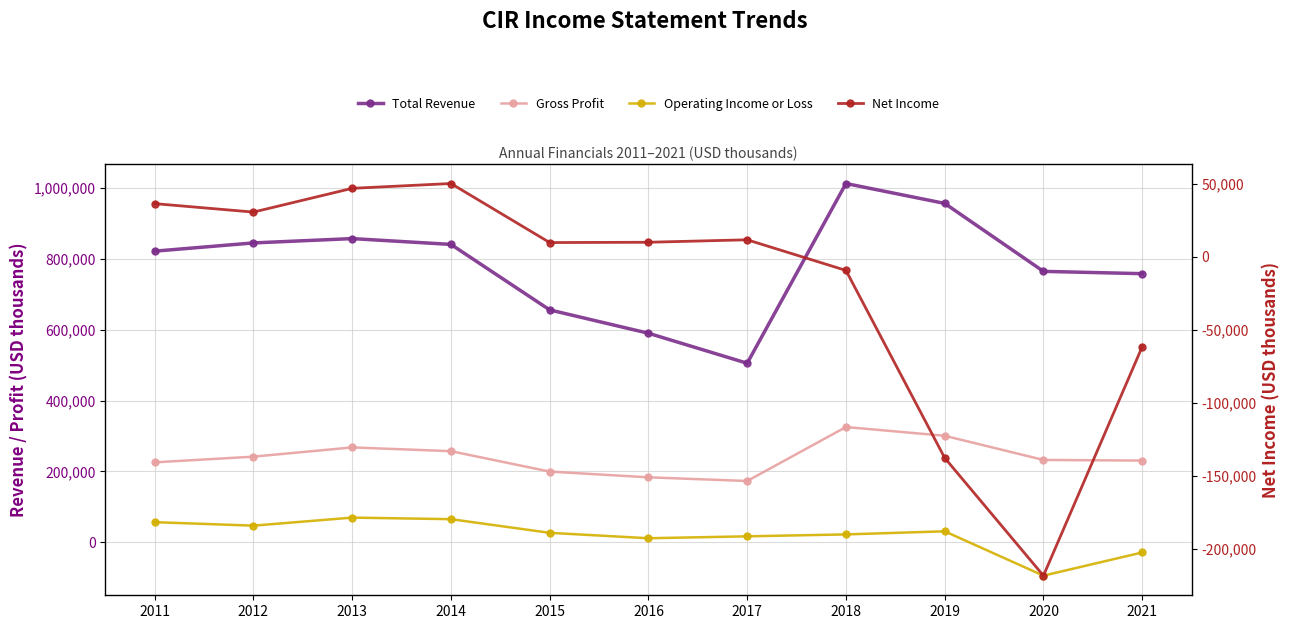

True or false: Net Income and Total Revenue intersect in this chart.

False